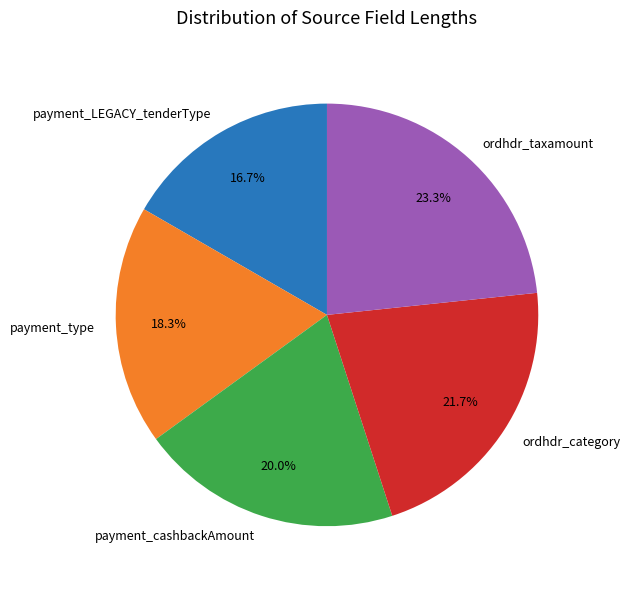

Count the number of slices in the pie.

5